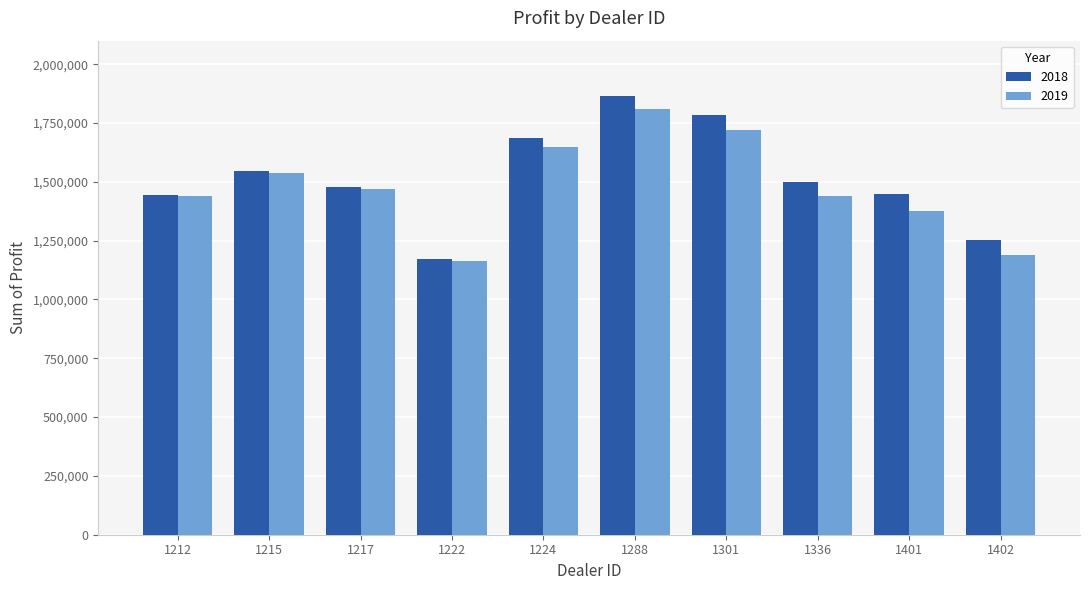

What is the spread (max minus min) of values at 1212?

3576.0